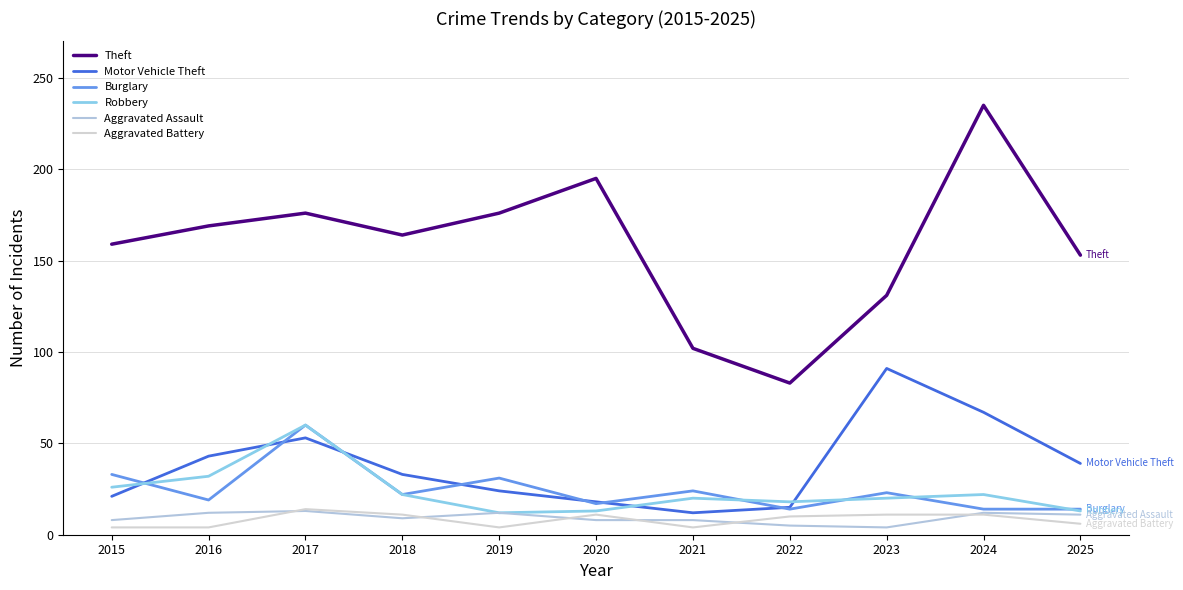

Where is Theft nearest to the value 159?

2015